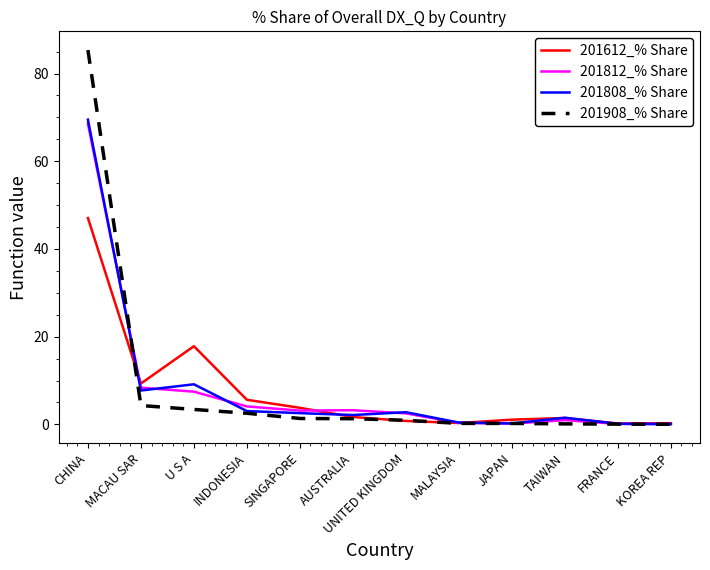

Which category has the highest value across all series?

CHINA